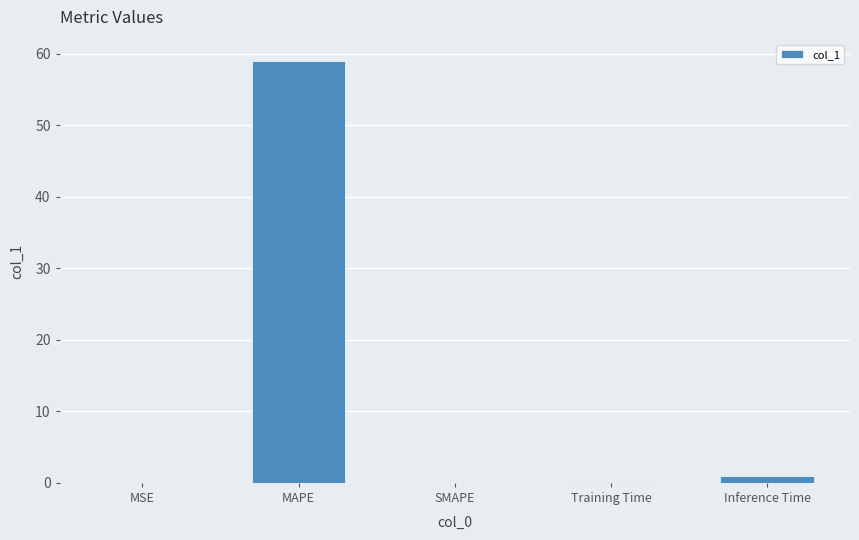

True or false: the data shows 34.0 at SMAPE.

False